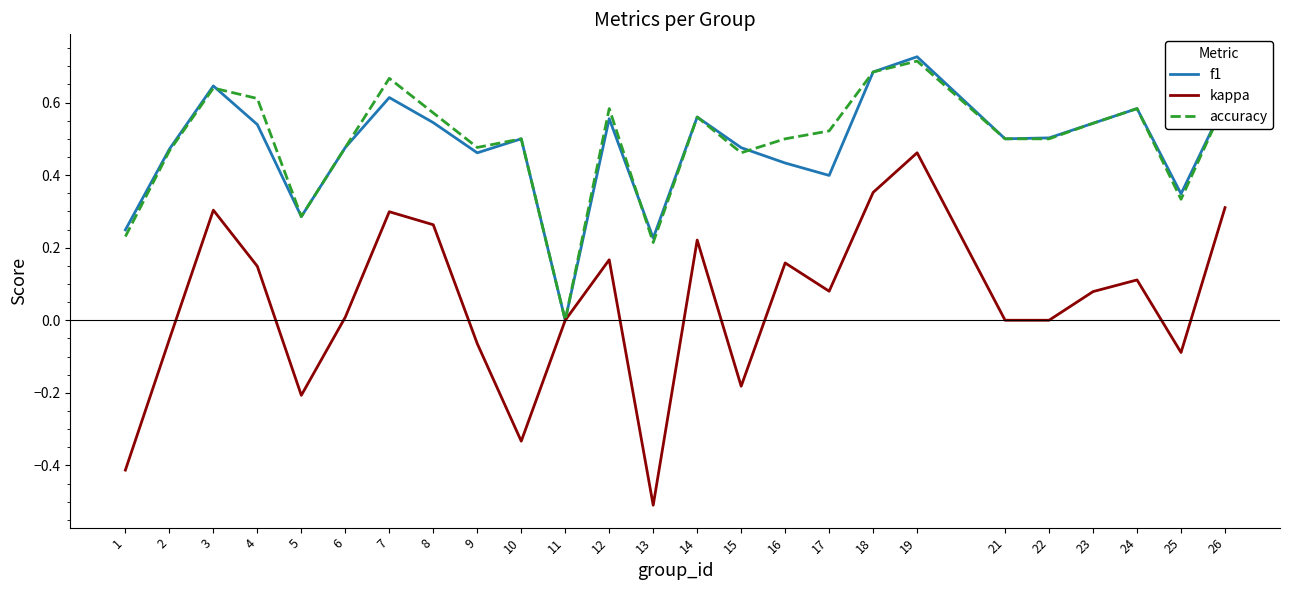

At which label does accuracy reach its peak?

19